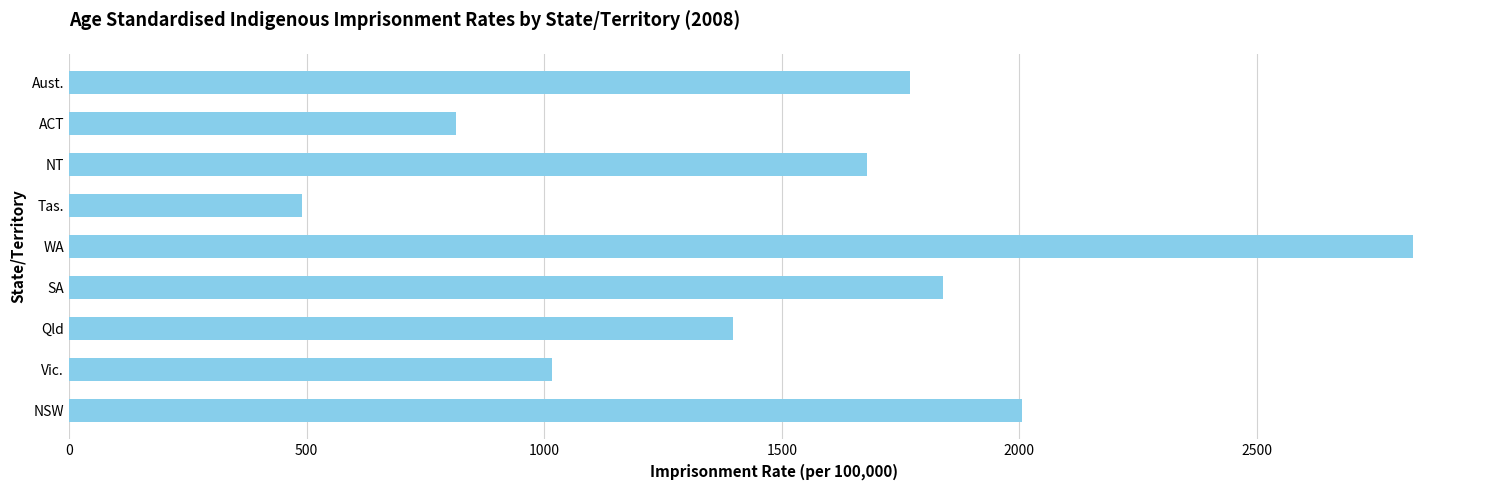

How many bars are there in total?

9